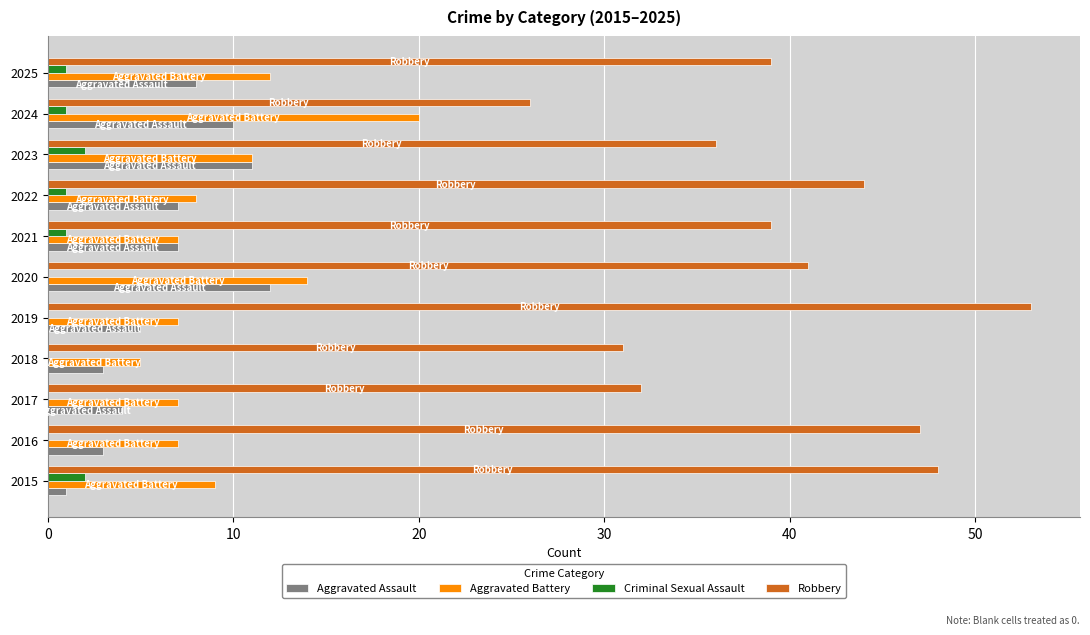

Is the value of Aggravated Battery at 2025 greater than the value of Aggravated Assault at 2018?

Yes